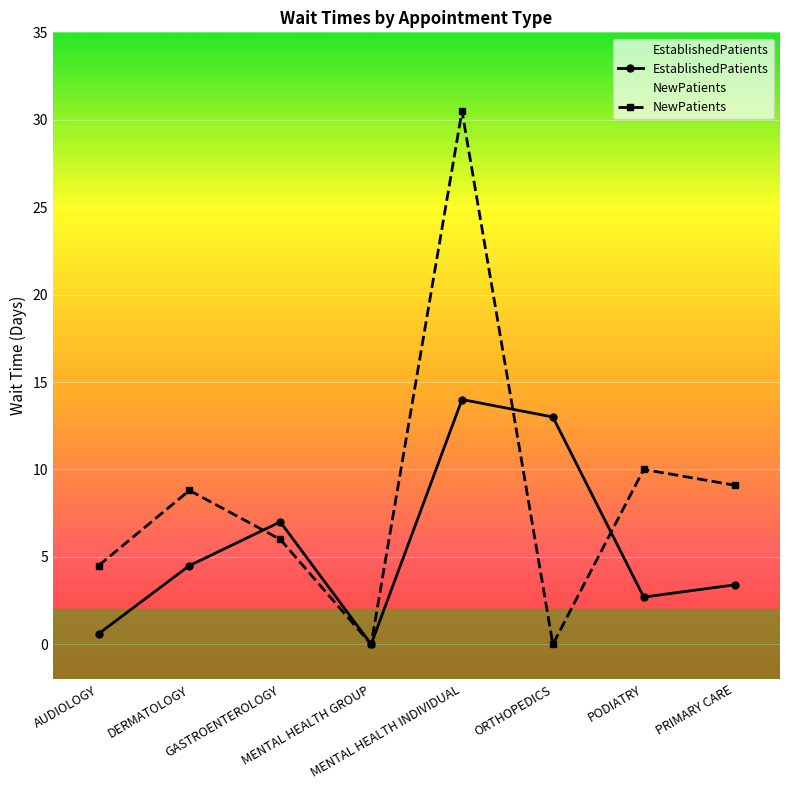

How many positive values does the EstablishedPatients series have?

7